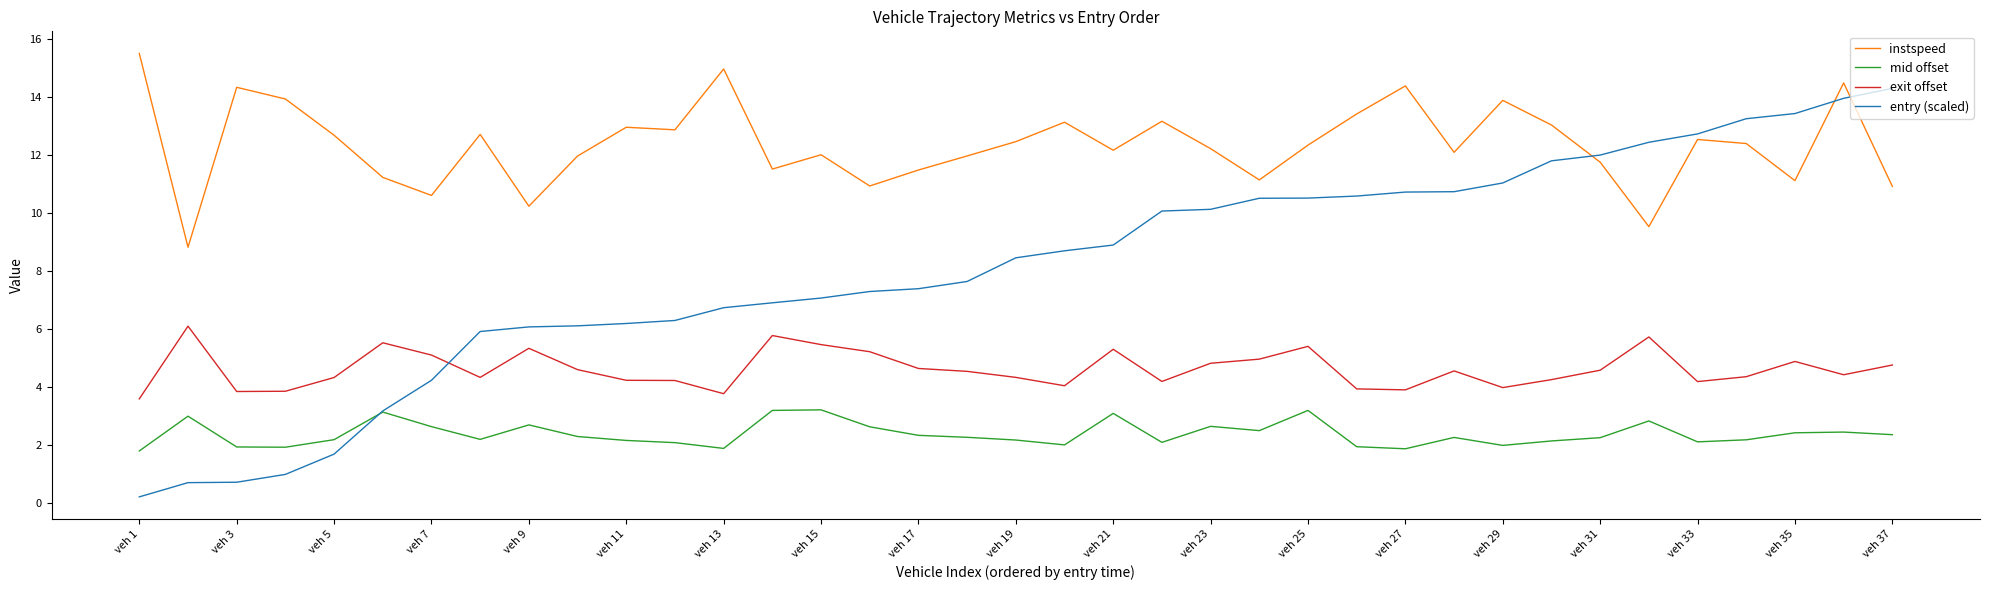

What is the highest value of the exit offset series?

6.1